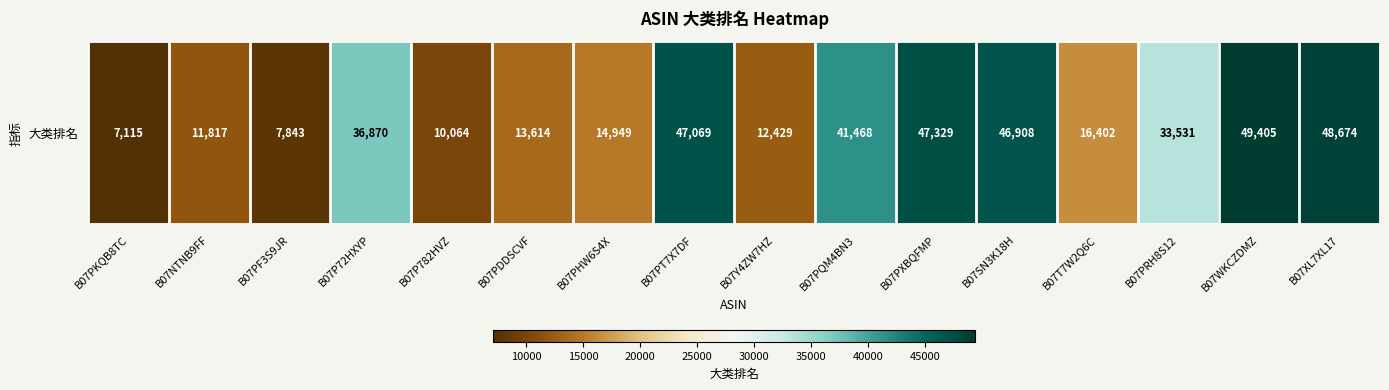

The value at B07PT7X7DF is 65977. True or false?

False